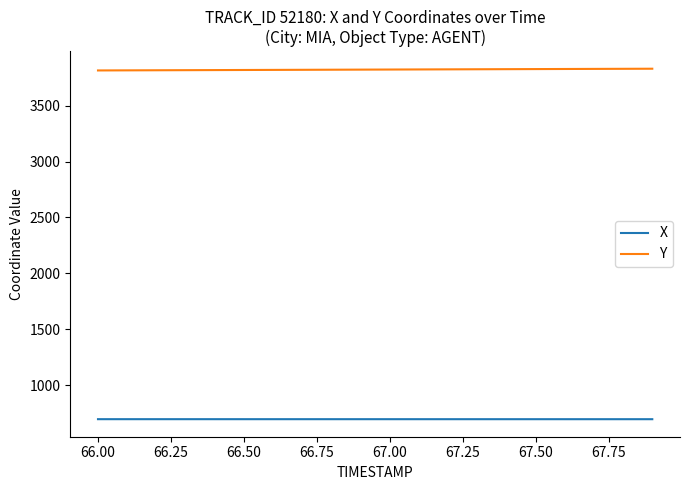

What is the minimum value for X?

695.6